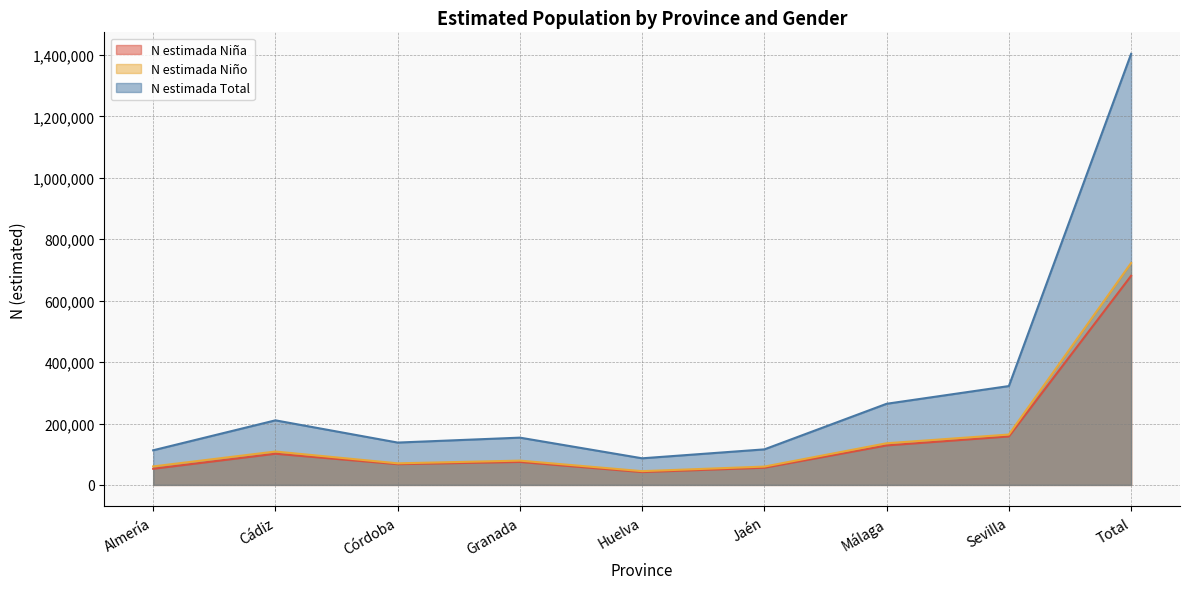

What is the label of the 3rd point from the left?

Córdoba